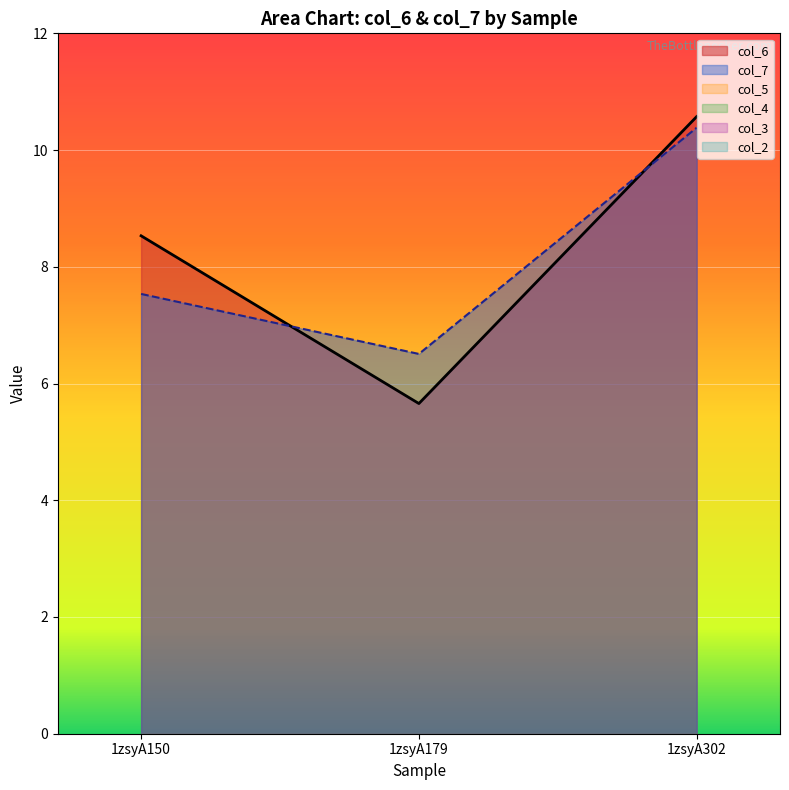

Where does the col_6 series first go above 8?

1zsyA150